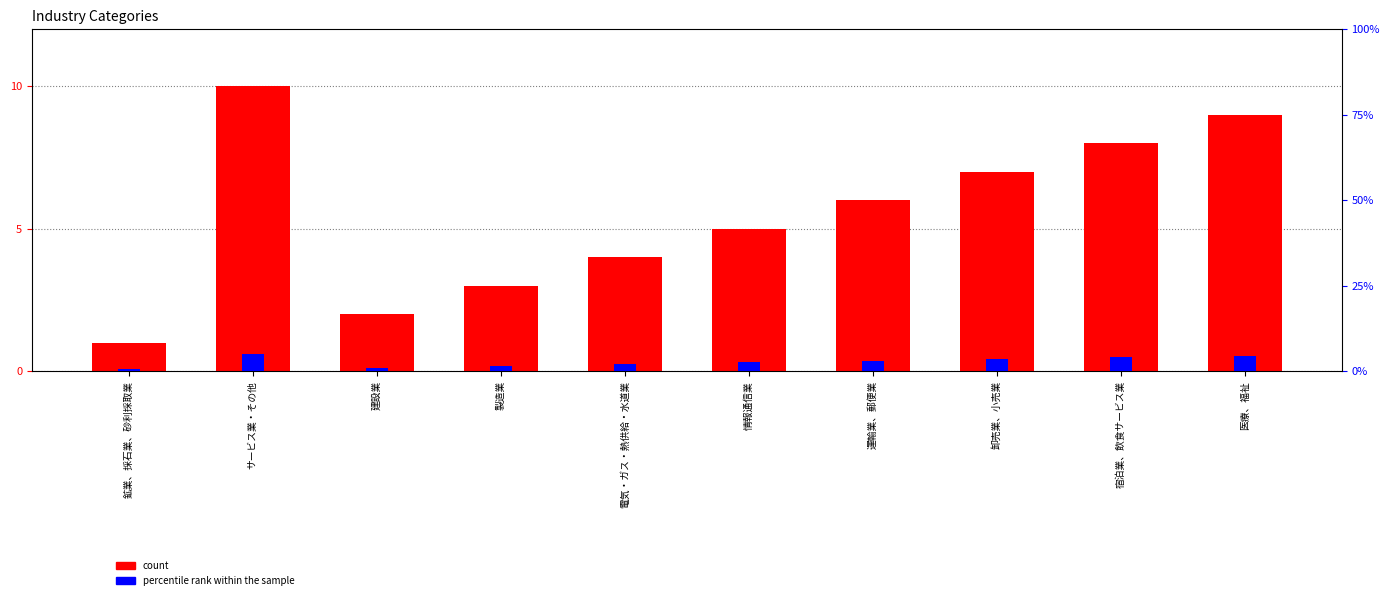

Reading right to left, list all the values displayed in this chart.

count: 医療、福祉=9.0	宿泊業、飲食サービス業=8.0	卸売業、小売業=7.0	運輸業、郵便業=6.0	情報通信業=5.0	電気・ガス・熱供給・水道業=4.0	製造業=3.0	建設業=2.0	サービス業・その他=10.0	鉱業、採石業、砂利採取業=1.0
percentile rank within the sample: 医療、福祉=4.5	宿泊業、飲食サービス業=4.0	卸売業、小売業=3.5	運輸業、郵便業=3.0	情報通信業=2.5	電気・ガス・熱供給・水道業=2.0	製造業=1.5	建設業=1.0	サービス業・その他=5.0	鉱業、採石業、砂利採取業=0.5